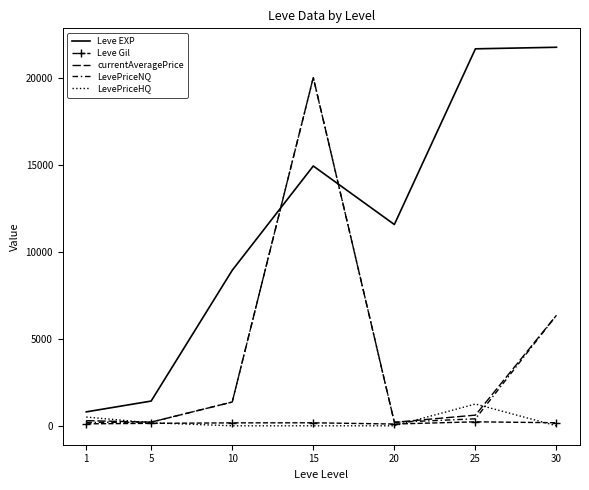

Which label corresponds to the smallest value in the chart?

10